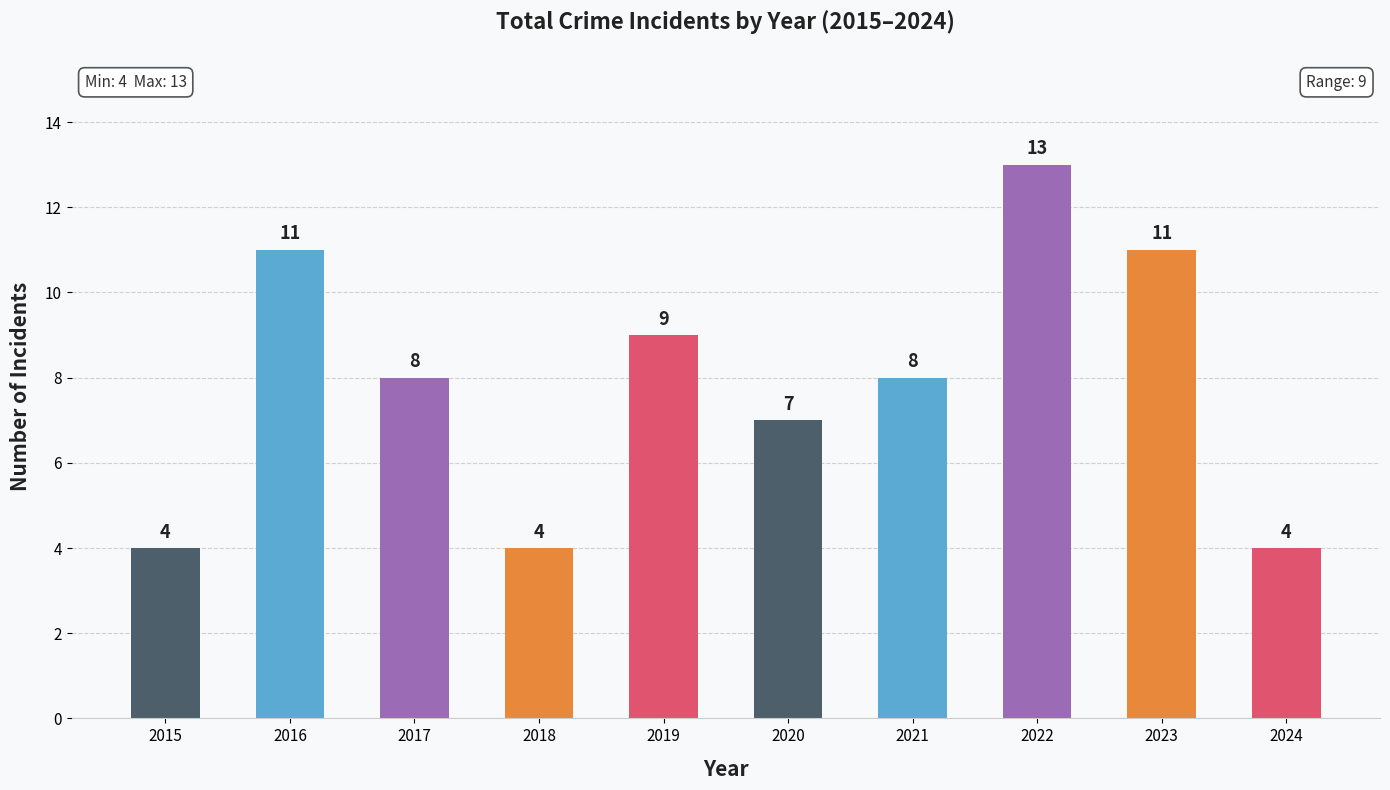

What is the maximum value shown in the chart?

13